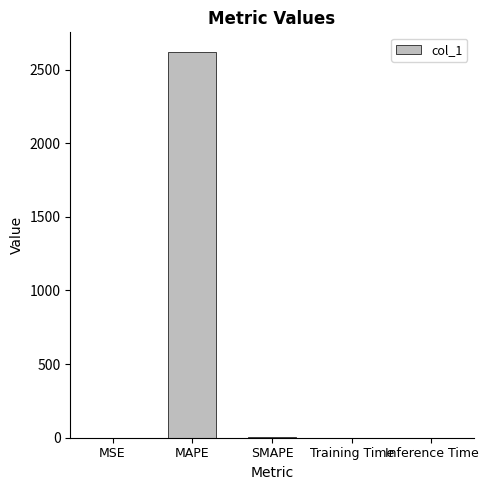

What is the maximum value shown in the chart?

2621.7